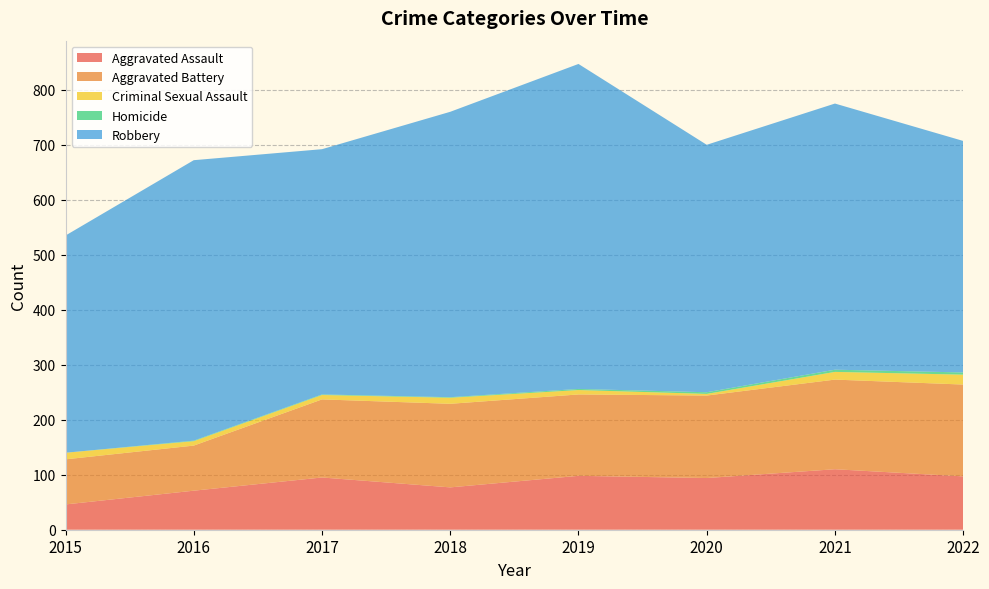

Reading left to right, extract all data points from this chart.

Aggravated Assault: 2015=46	2016=71	2017=95	2018=77	2019=98	2020=94	2021=110	2022=97
Aggravated Battery: 2015=82	2016=82	2017=142	2018=152	2019=148	2020=150	2021=163	2022=167
Criminal Sexual Assault: 2015=12	2016=8	2017=8	2018=11	2019=8	2020=3	2021=14	2022=18
Homicide: 2015=0	2016=1	2017=1	2018=1	2019=2	2020=3	2021=4	2022=4
Robbery: 2015=395	2016=510	2017=446	2018=519	2019=591	2020=450	2021=484	2022=421